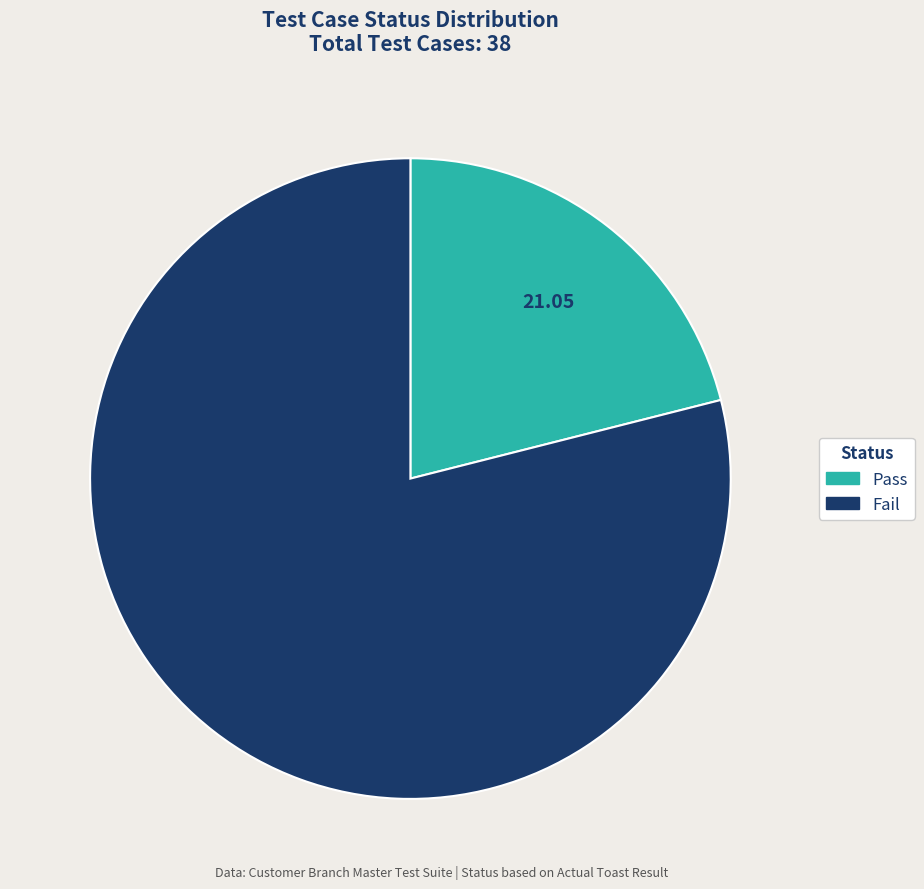

Which category accounts for the majority?

Fail